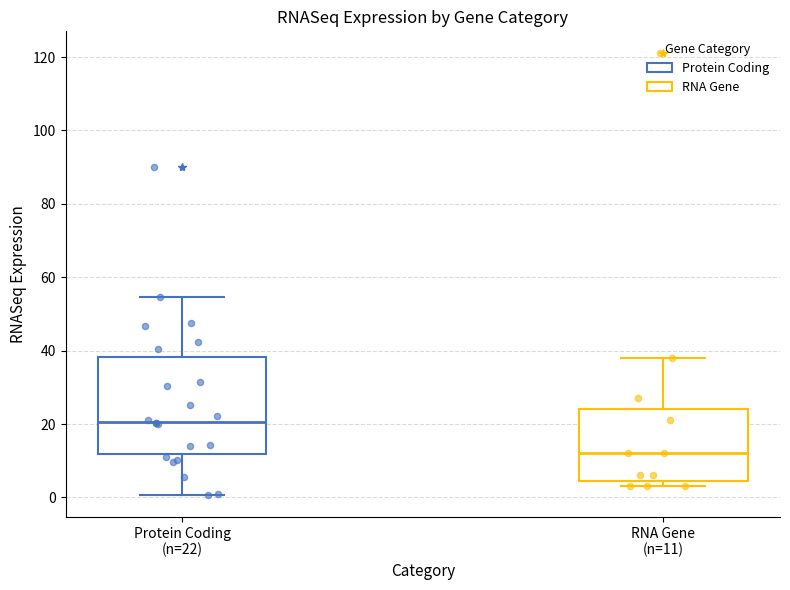

Reading left to right, read every box against the y-axis: the position of its median line, the range the box covers, and the ends of its whiskers. The values are not printed on the chart, so give them approximately, as read against the axis.

Protein Coding (n=22): median 20, box 12 to 38, whiskers 0 to 54
RNA Gene (n=11): median 12, box 4 to 24, whiskers 4 (just below the box's lower edge) to 38